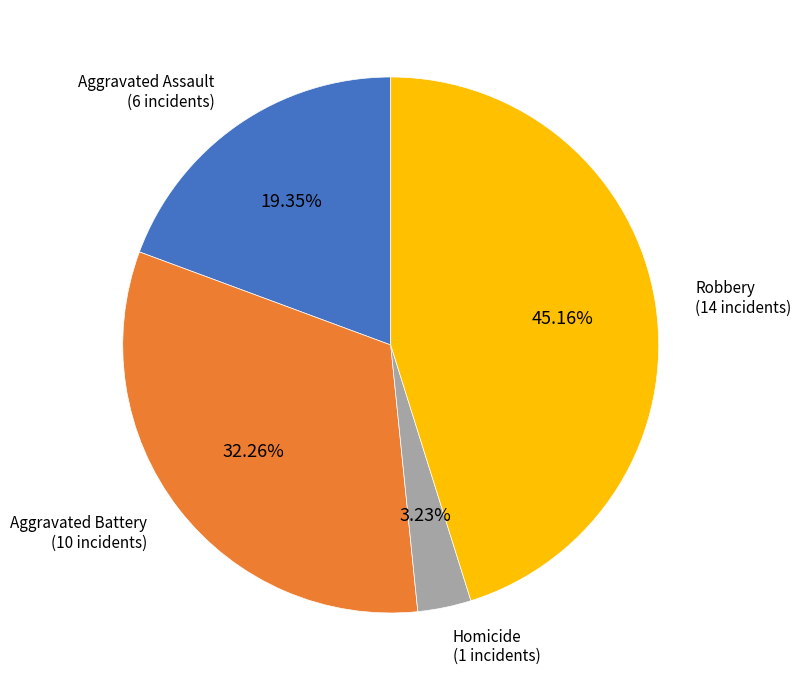

Count the number of slices in the pie.

4